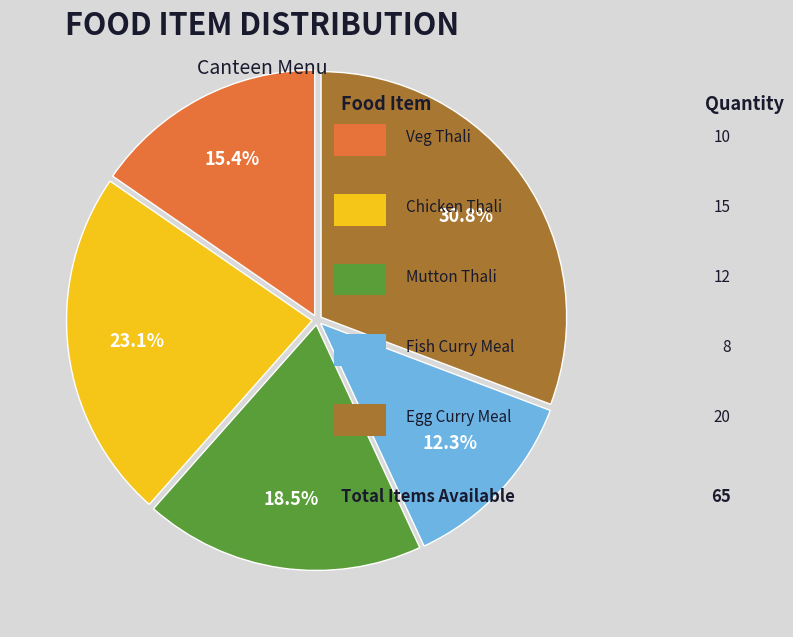

To the nearest percent, what is the average slice percentage?

20%